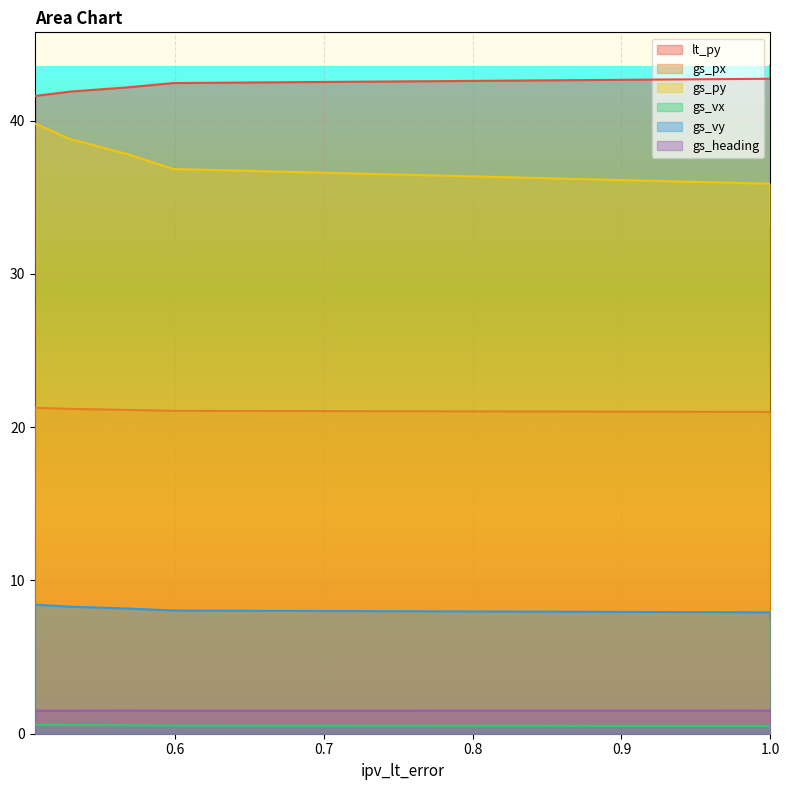

True or false: gs_px and gs_vx intersect in this chart.

False